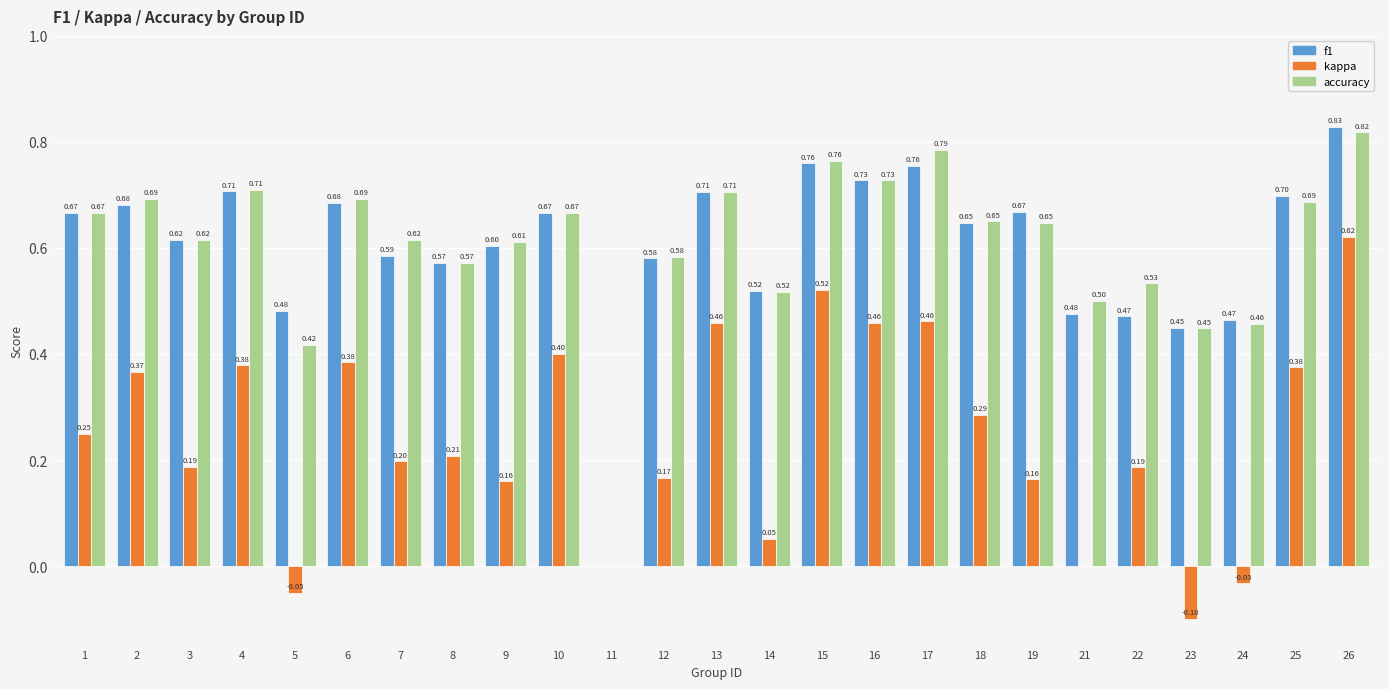

What is the sum of the f1 values at 24 and 9?

1.1